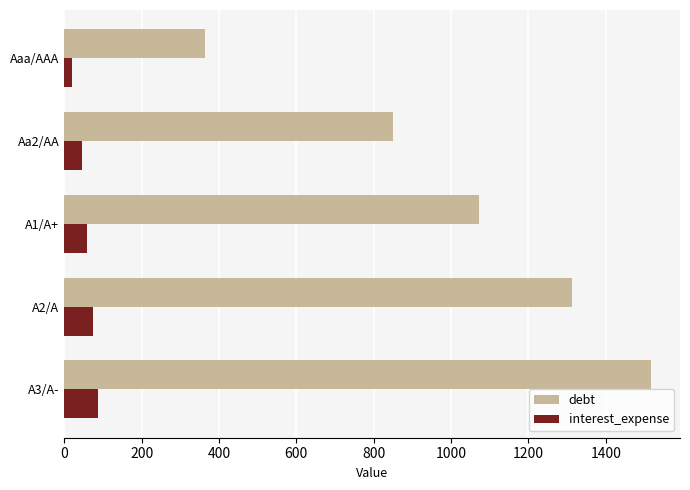

Where is debt nearest to the value 940?

Aa2/AA